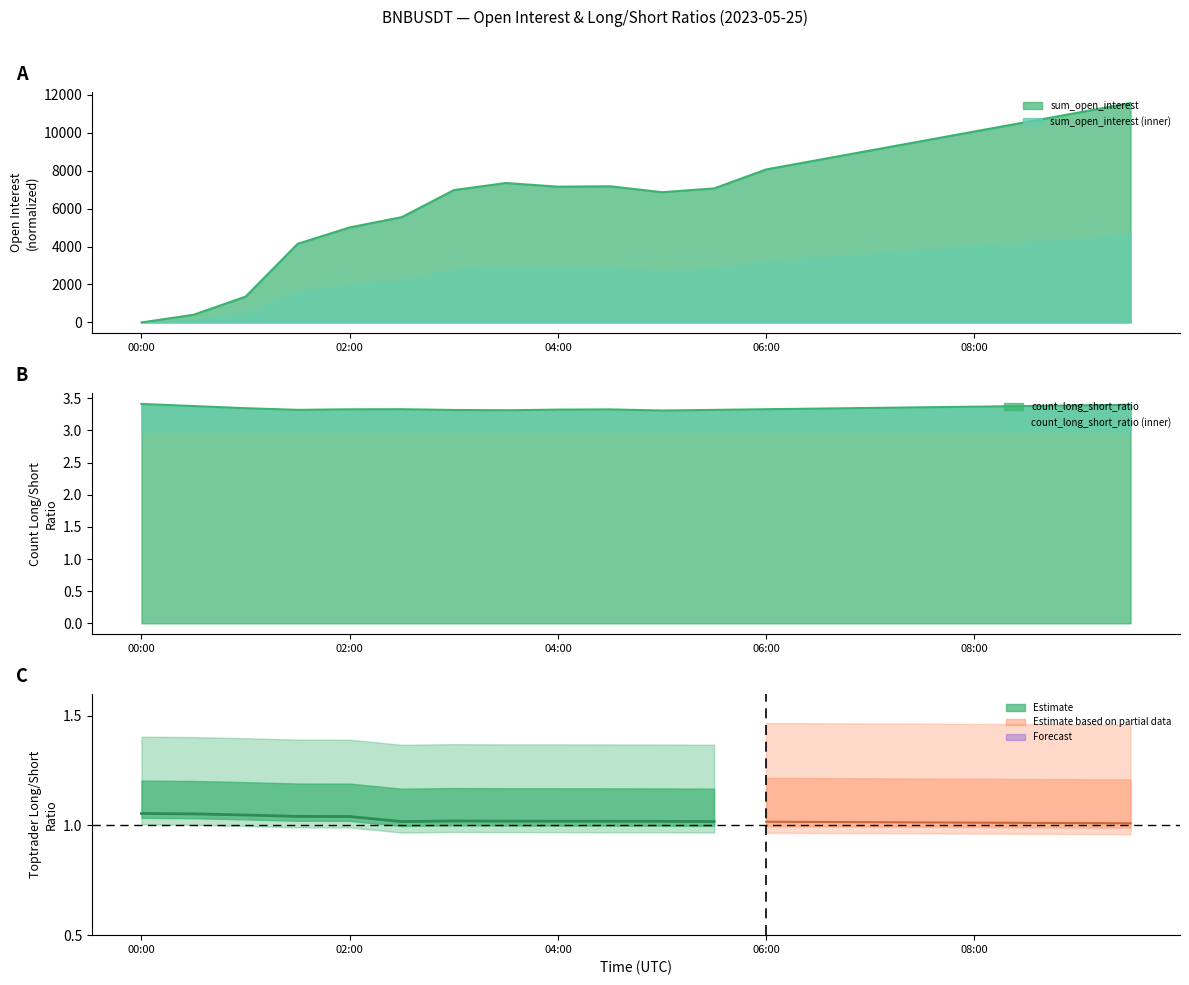

How many interior local valleys does the count_long_short_ratio series have?

3